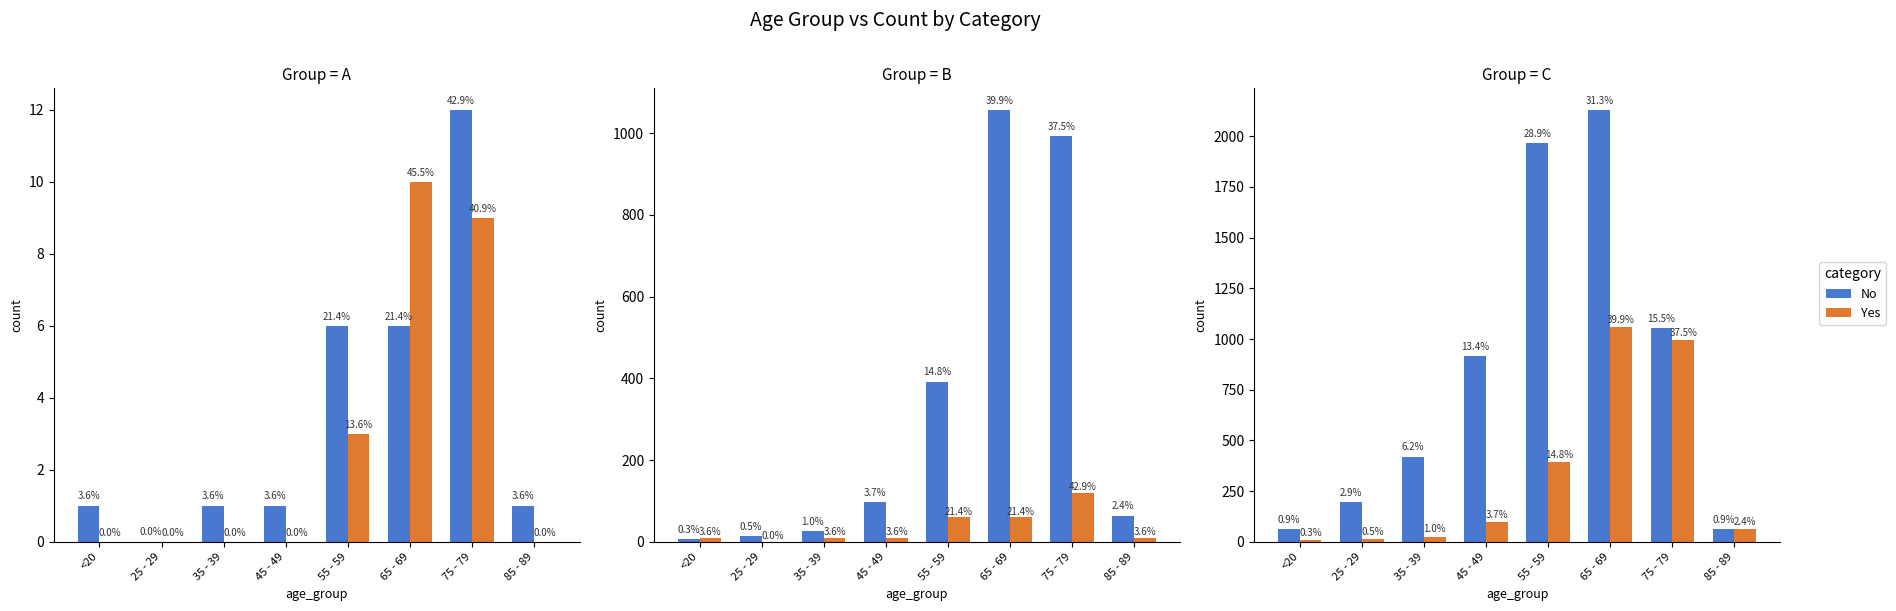

List the series in order of their peak value, highest first.

No, Yes